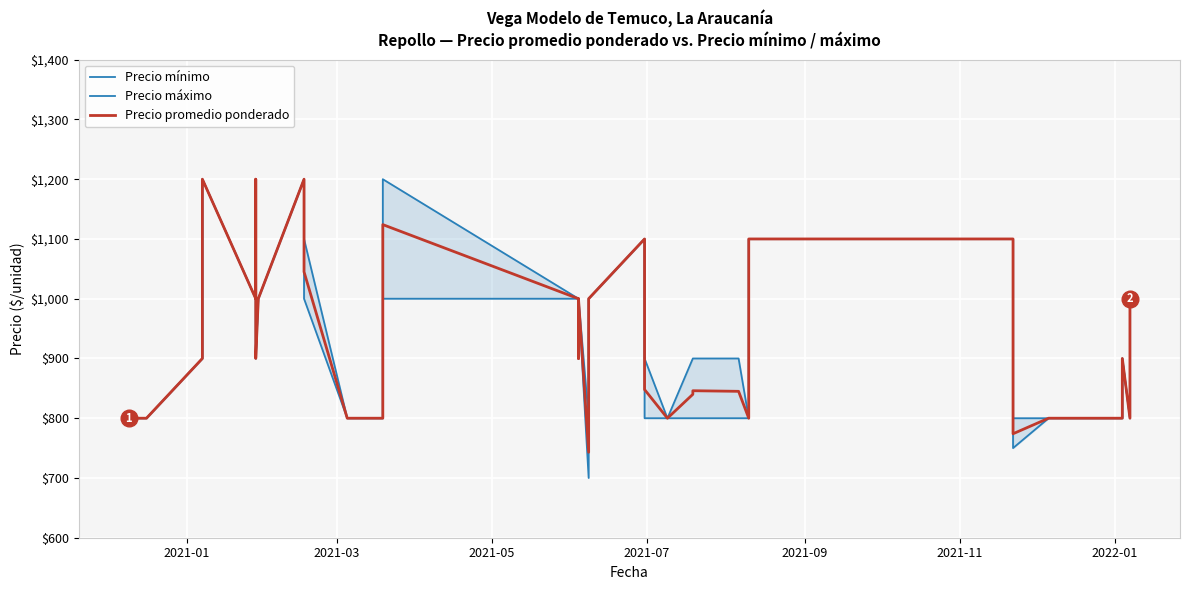

List the series in order of their overall mean, highest first.

Precio máximo, Precio promedio ponderado, Precio mínimo